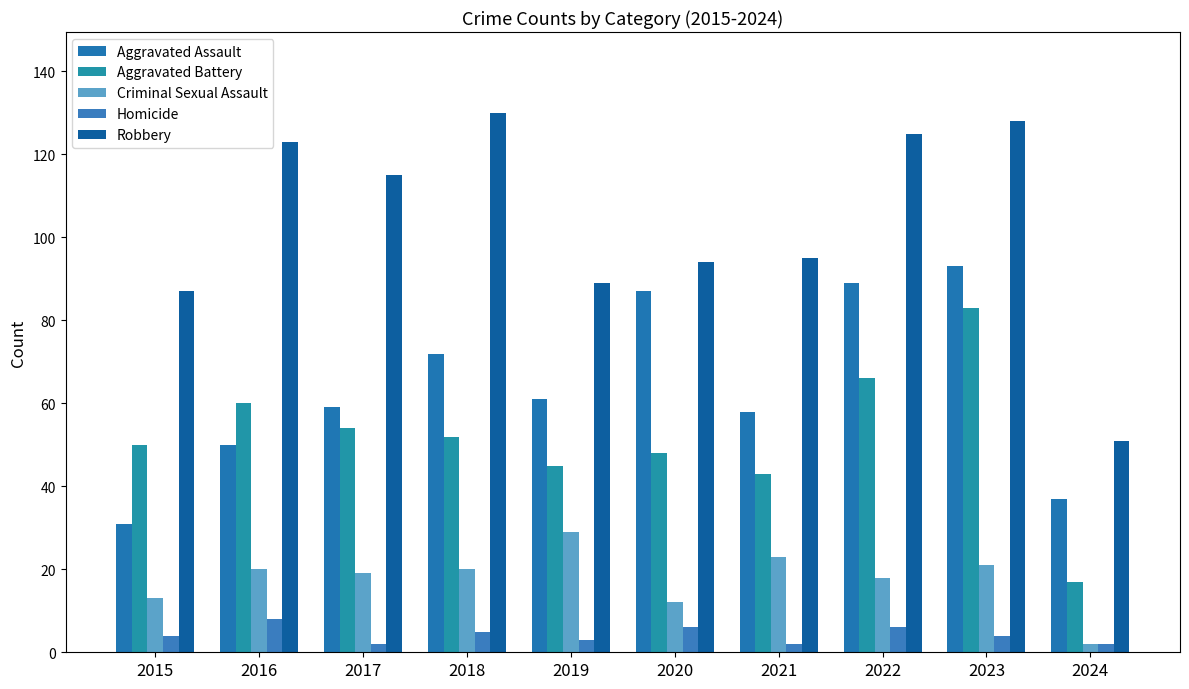

How many bars are there in total?

50